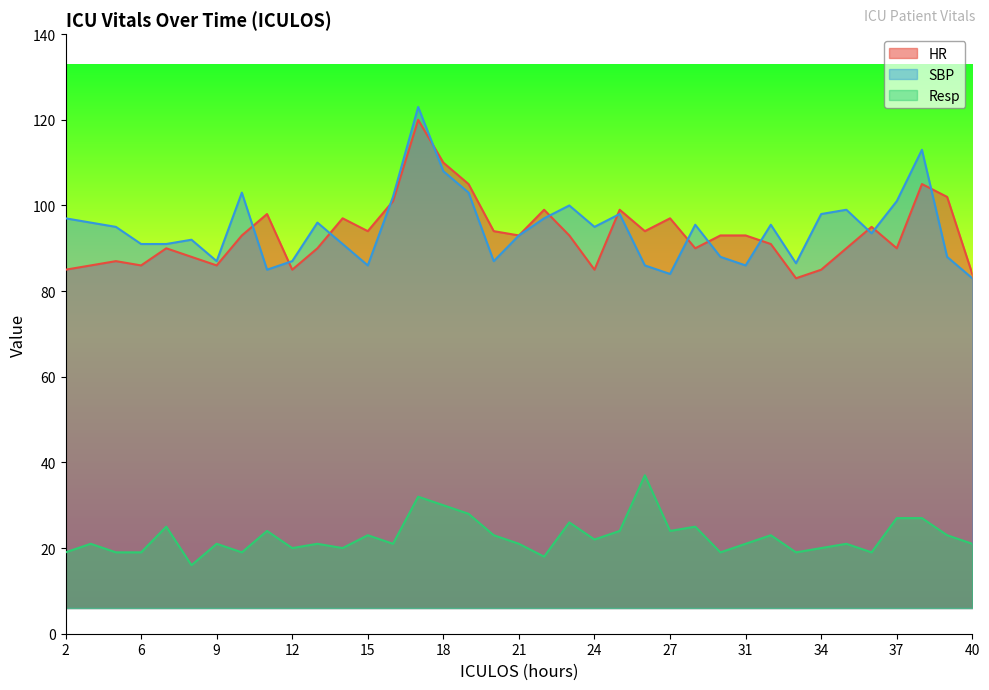

At which label is HR closest to 101?

16